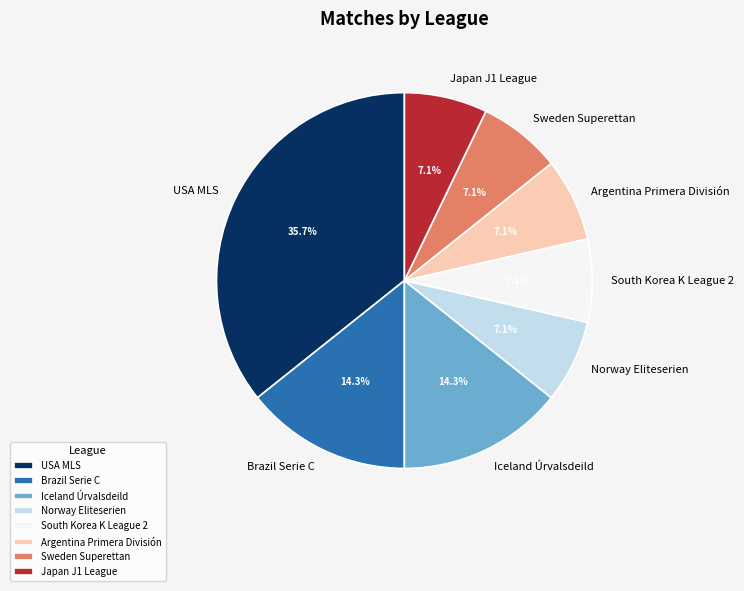

To the nearest percent, what is the average slice percentage?

12%